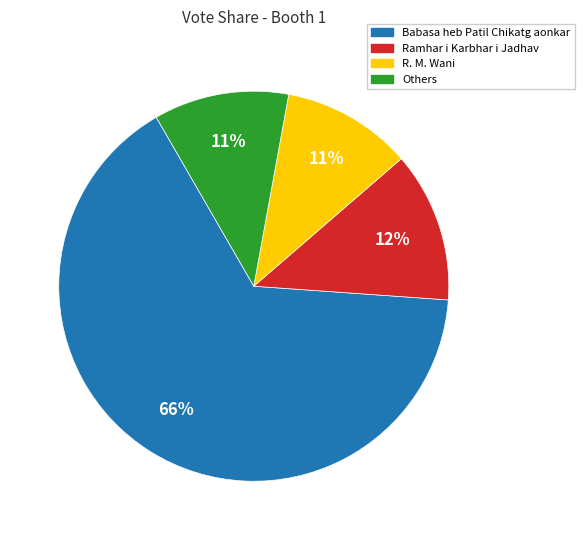

Which has a higher value, Ramhar i Karbhar i Jadhav or R. M. Wani?

Ramhar i Karbhar i Jadhav